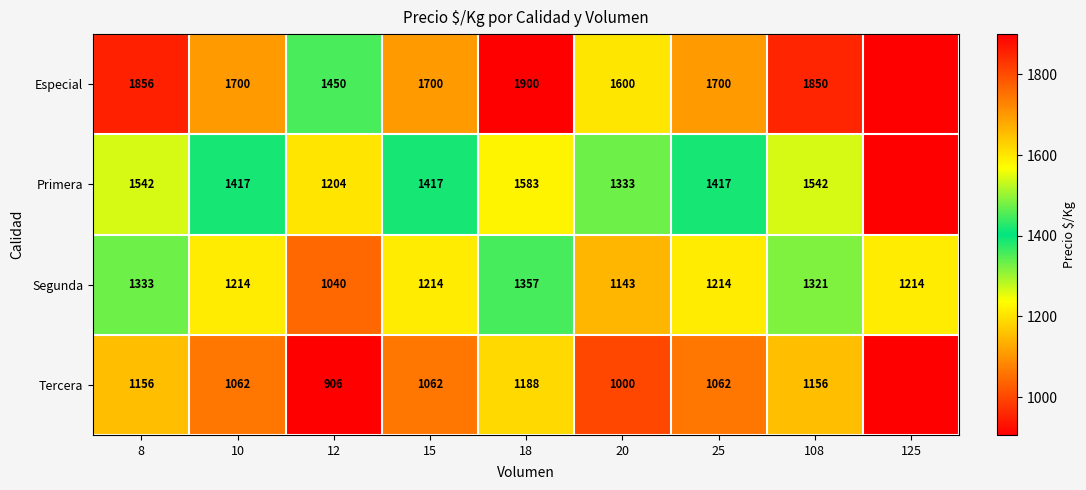

What is the sum of the Especial values at 12 and 25?

3150